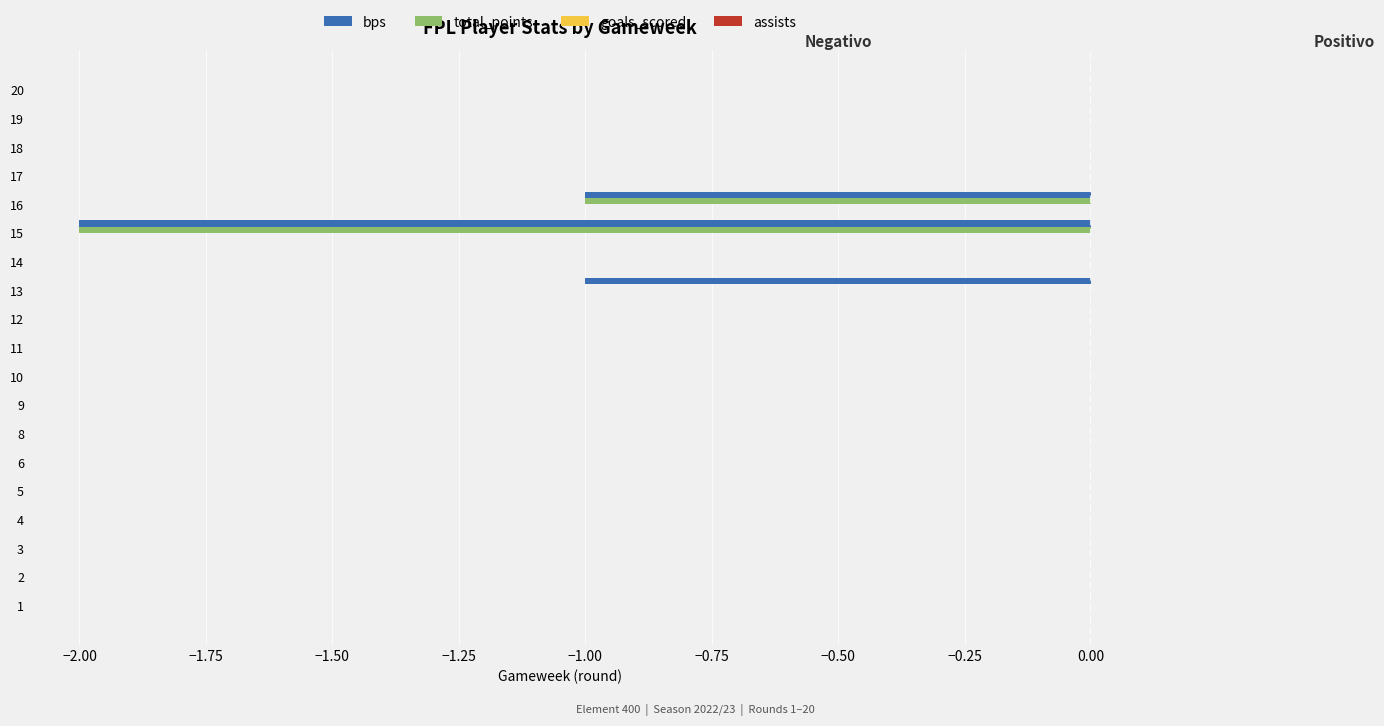

The value of bps at 11 is -1. True or false?

False